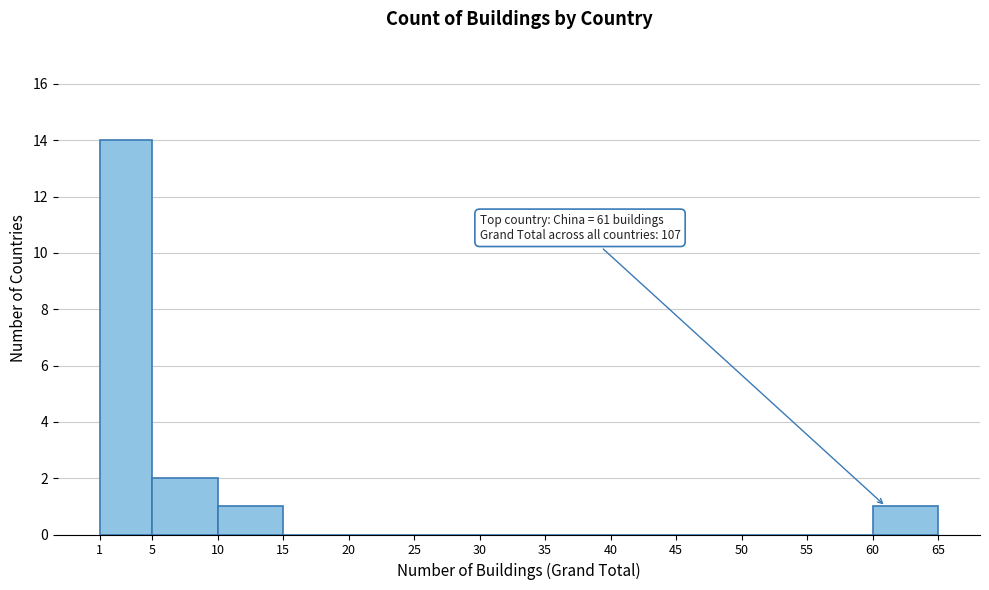

Over which range of the x-axis is the bar tallest?

1 to 5